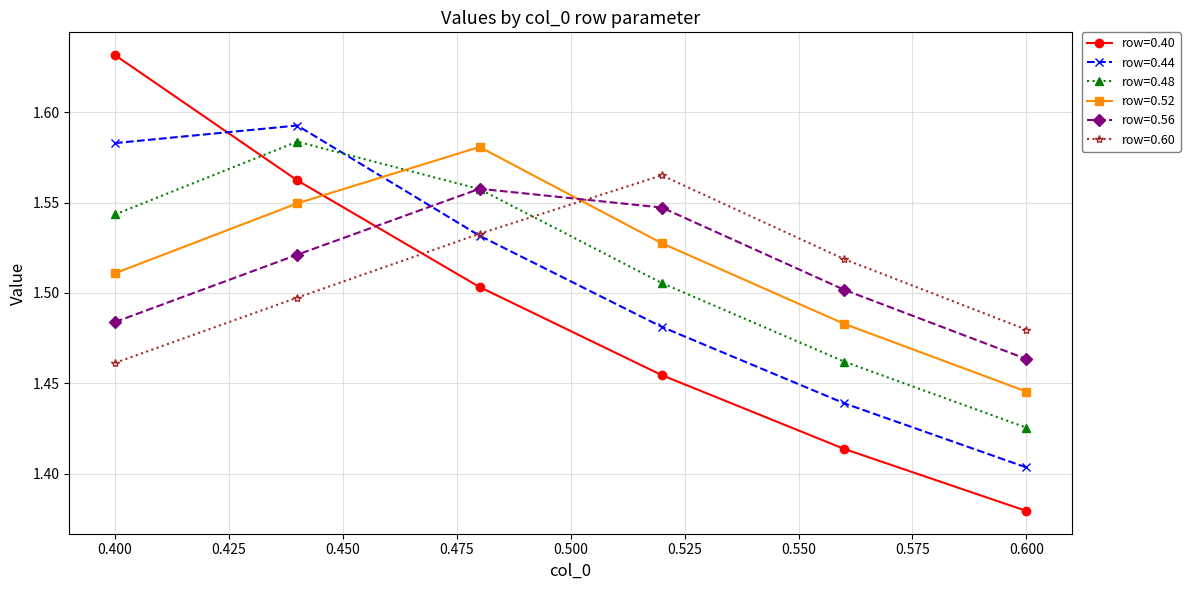

True or false: row=0.40 has more than 2 points higher than both neighbors.

False